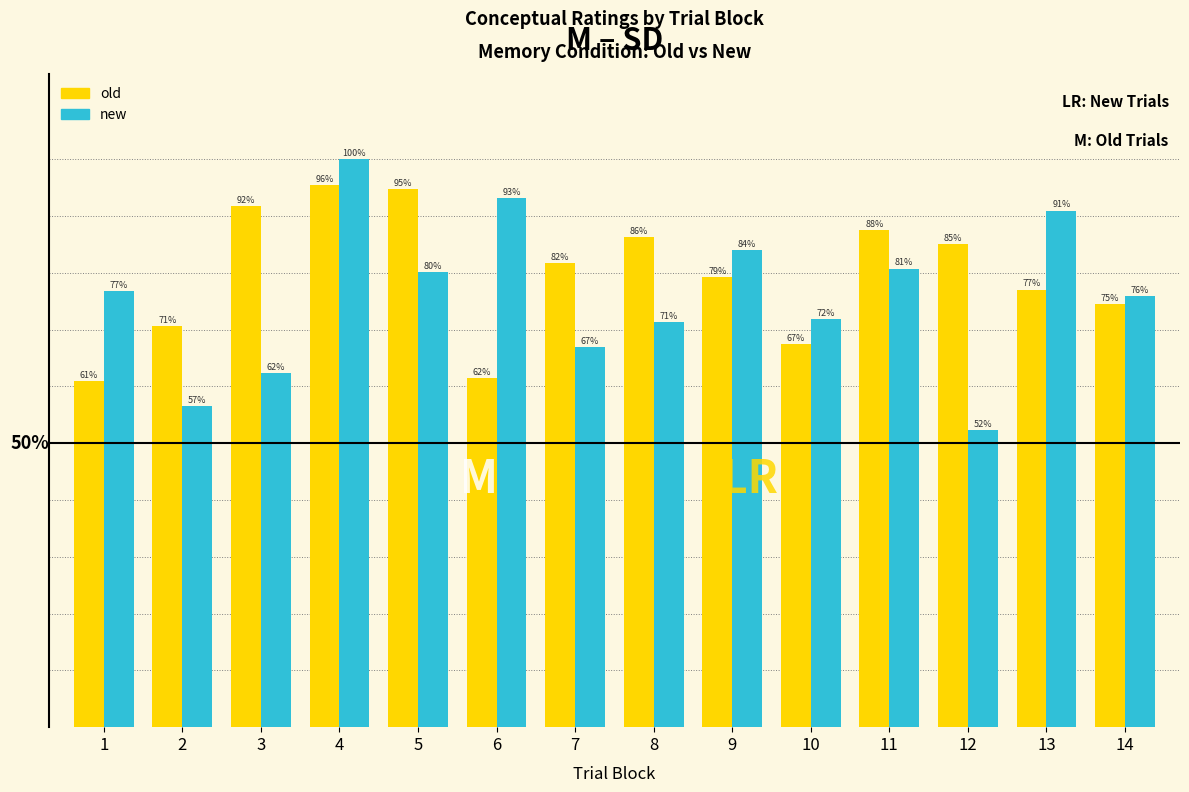

Are the bars horizontal?

No